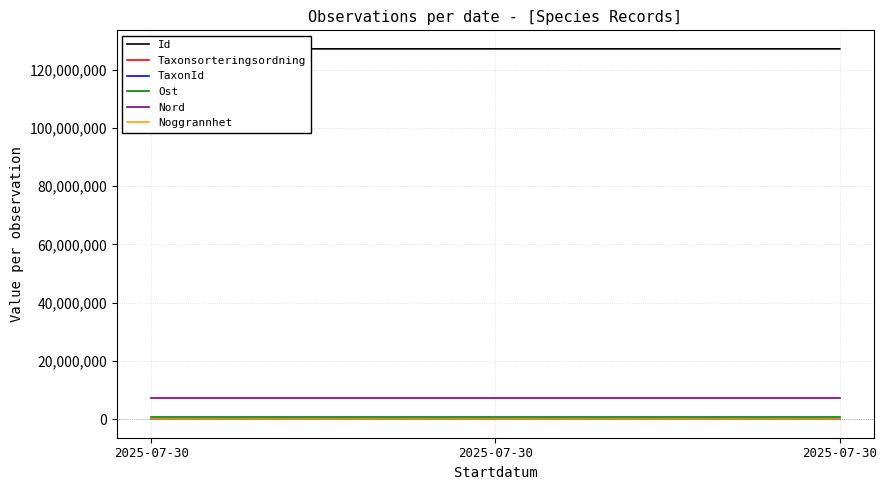

What is the difference between the second highest and minimum values in the Taxonsorteringsordning series?

923